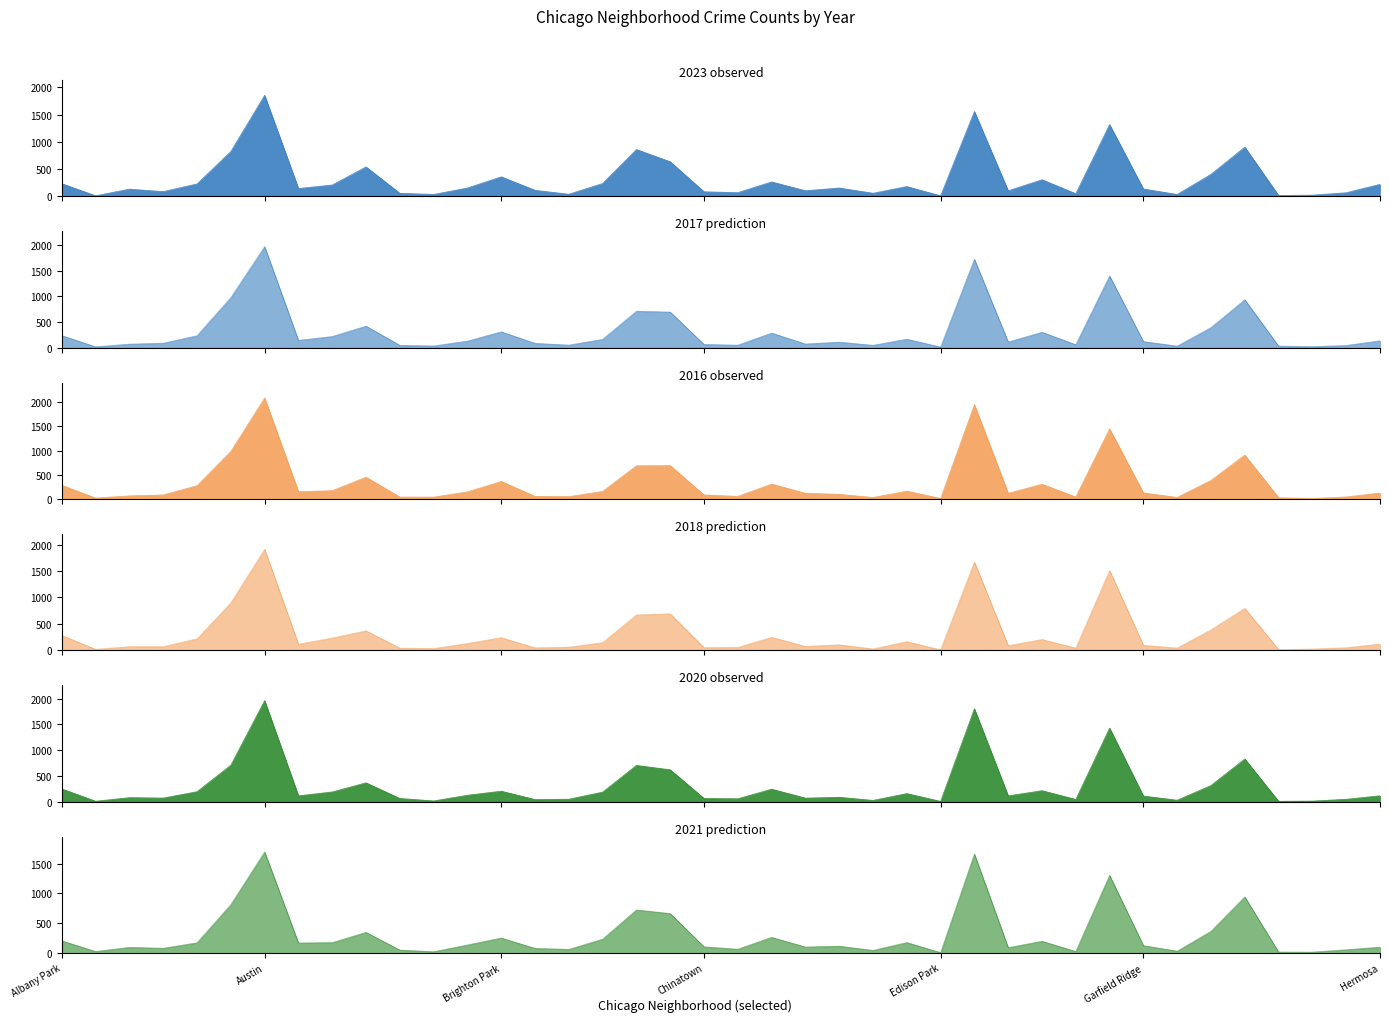

True or false: 2020 and 2016 cross at least once.

True